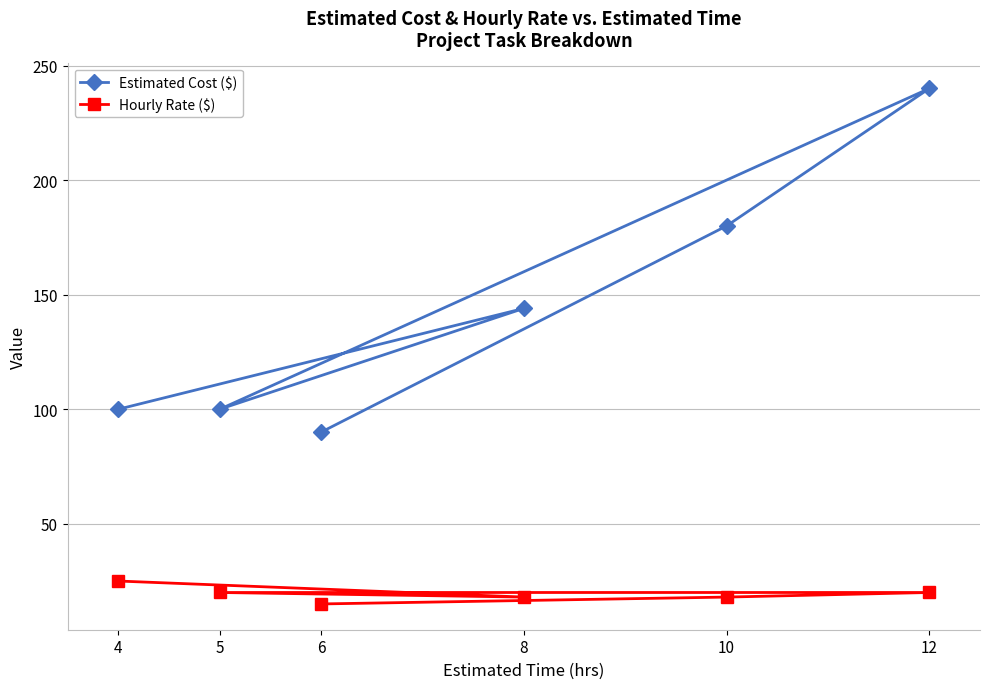

List the series in order of their peak value, lowest first.

Hourly Rate ($), Estimated Cost ($)